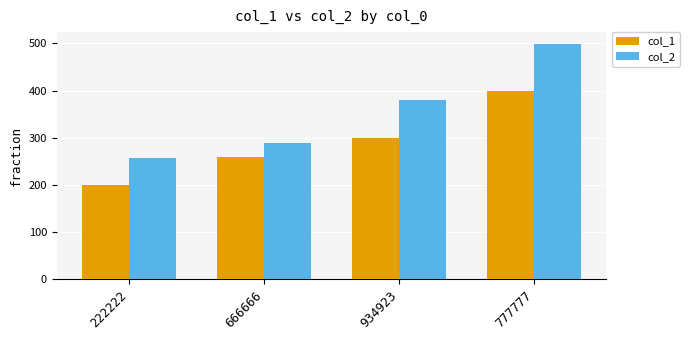

What is the sum of the col_1 values at 777777 and 666666?

659